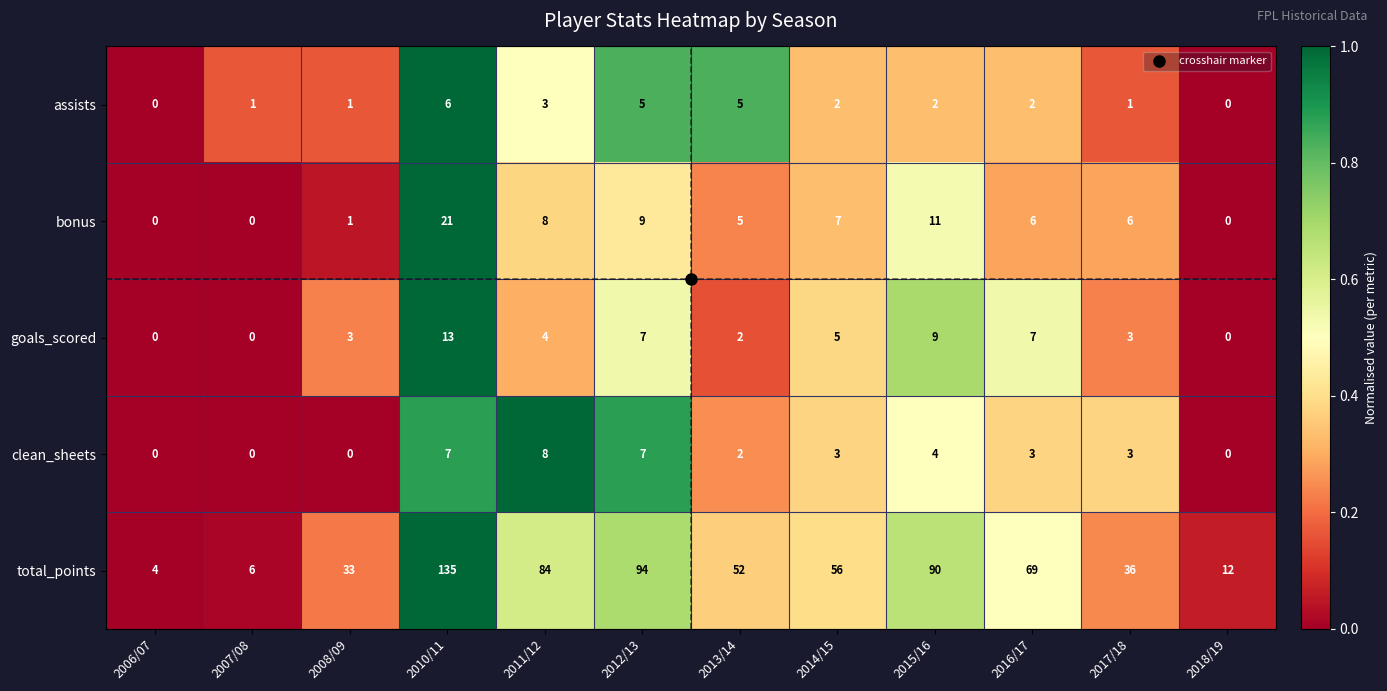

List the series in order of their peak value, lowest first.

assists, clean_sheets, goals_scored, bonus, total_points